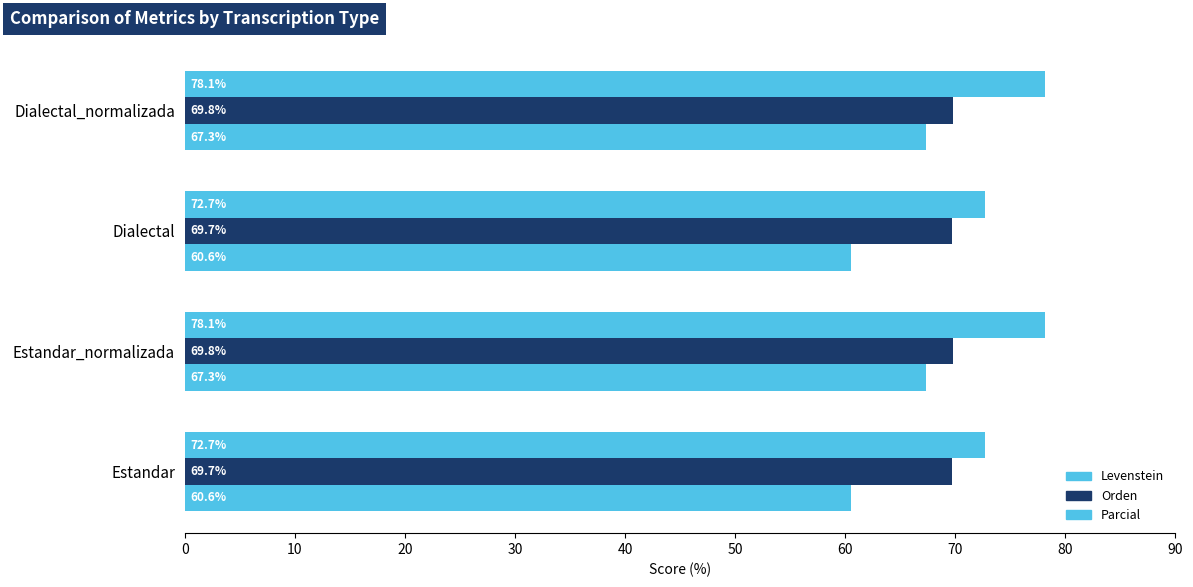

Reading left to right, list all the values displayed in this chart.

Levenstein: 60.6	67.3	60.6	67.3
Orden: 69.7	69.8	69.7	69.8
Parcial: 72.7	78.1	72.7	78.1